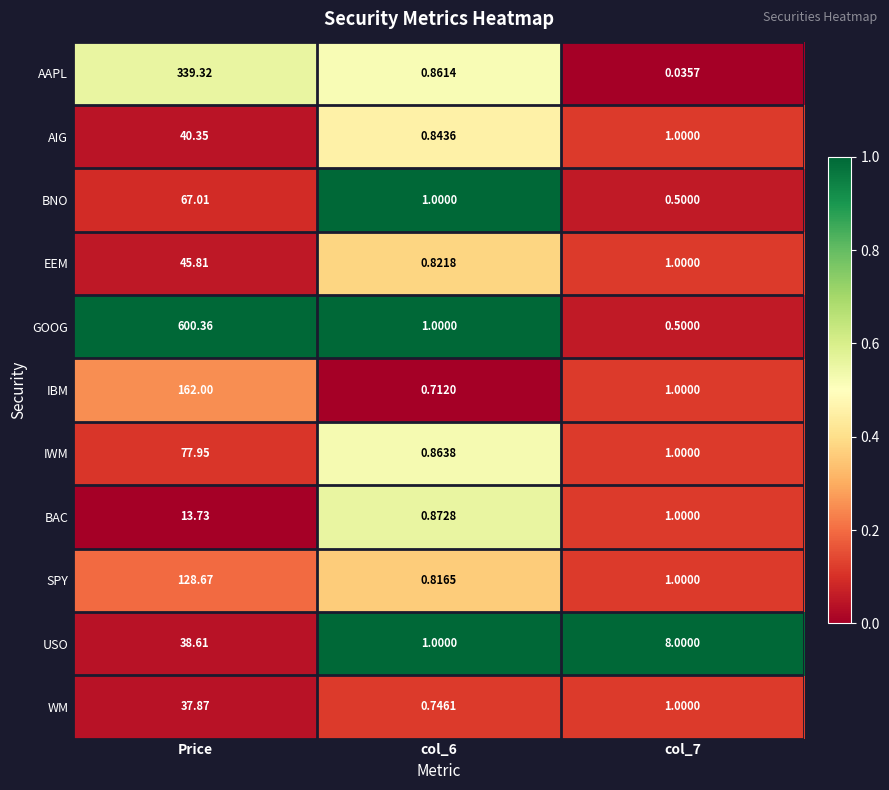

Which series has the largest total across all categories?

GOOG